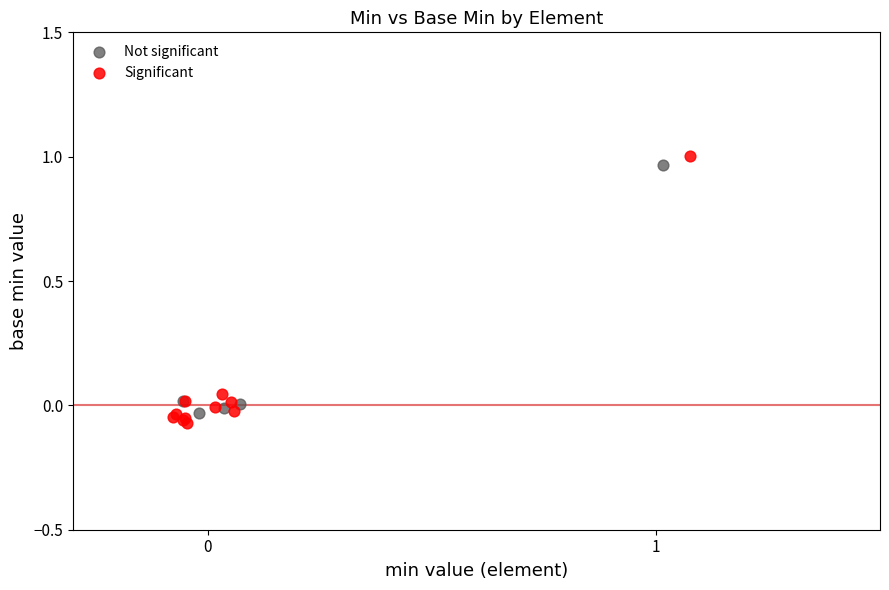

Which series has the largest Y range (max minus min)?

Significant